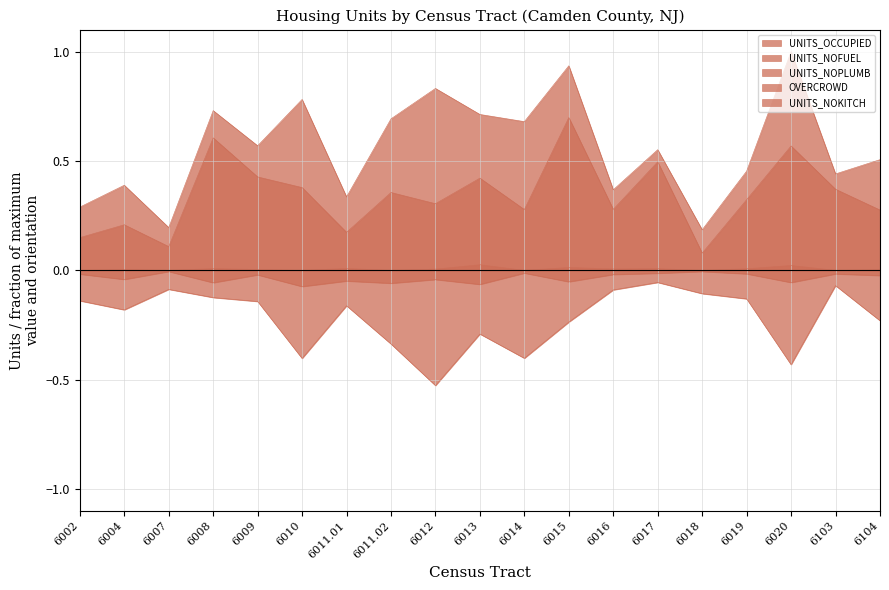

What is the label of the 6th point from the left?

6010